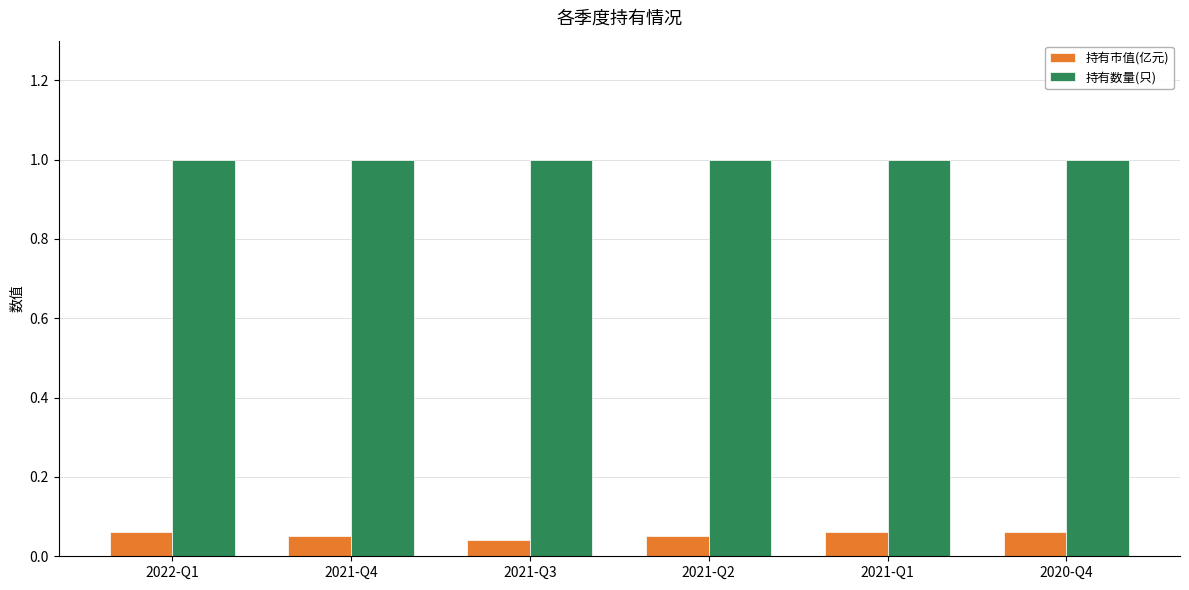

What is the greatest value displayed?

1.0